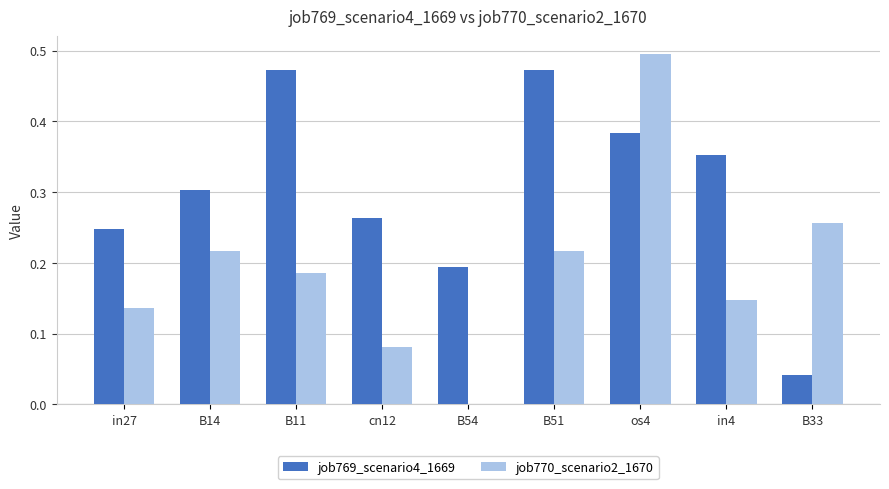

What is the sum of the job769_scenario4_1669 values at cn12 and in4?

0.6